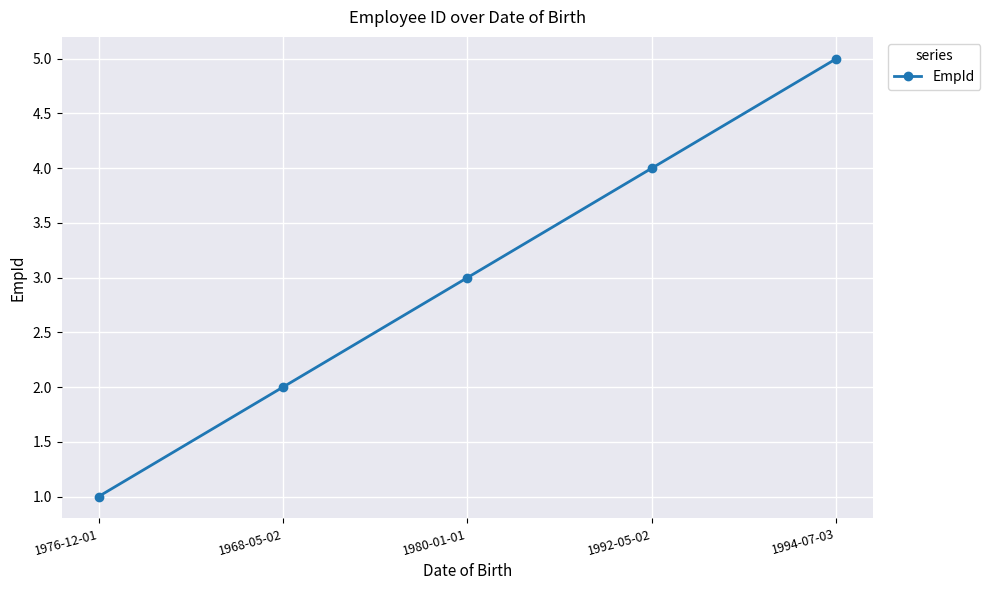

What is the greatest value displayed?

5